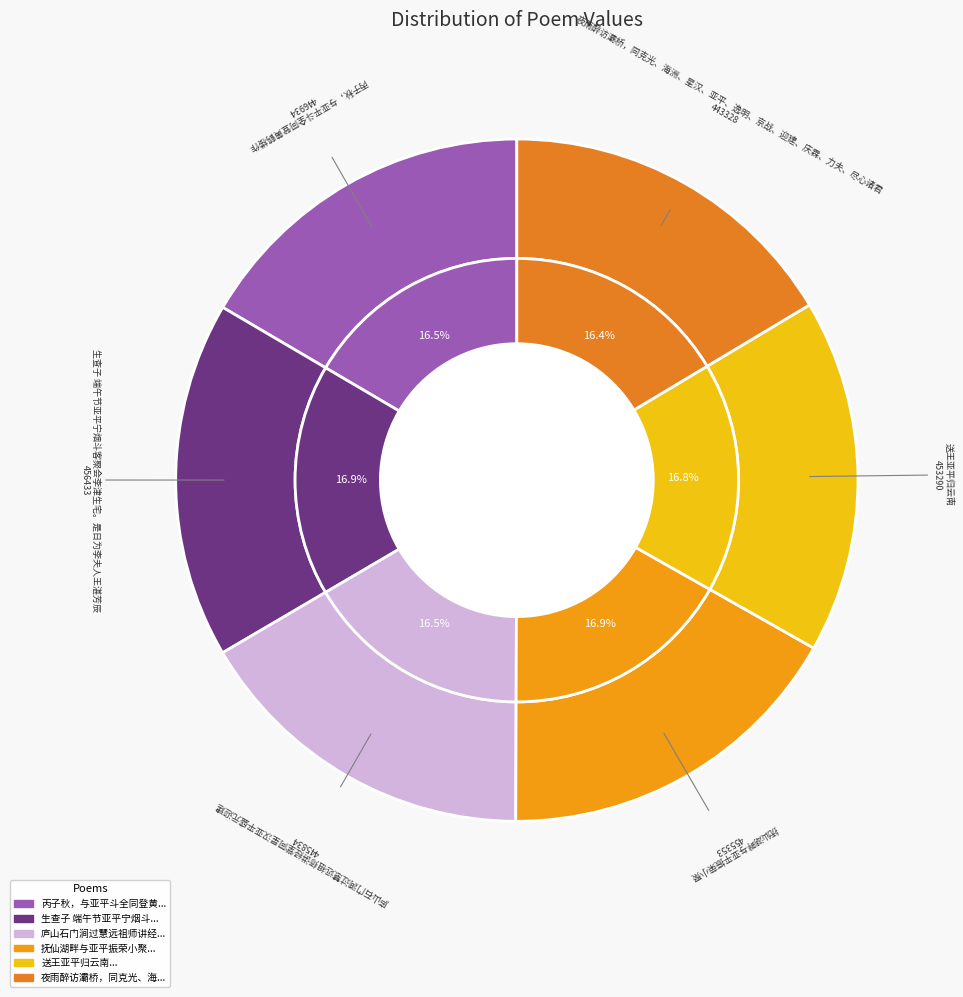

What is the ratio of the value at 夜雨醉访灞桥，同克光、海洲、星汉、亚平、逸明、京战、迎建、庆霖、力夫、尽心诸君 to the value at 抚仙湖畔与亚平振荣小聚?

1.0